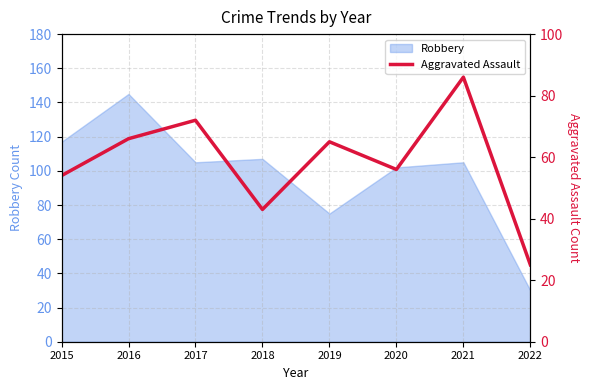

At which label is the value closest to 55?

2015